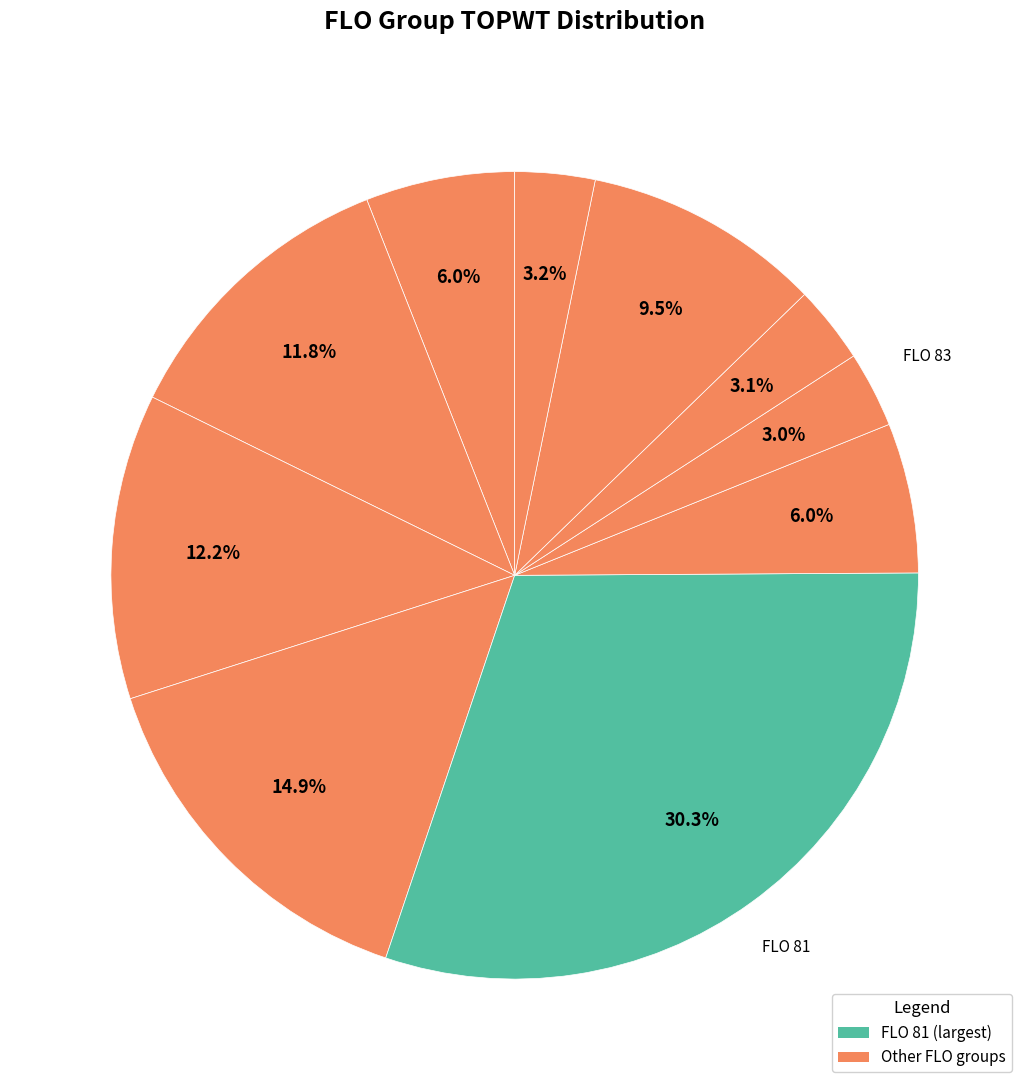

What is the largest slice in the pie chart?

FLO_81